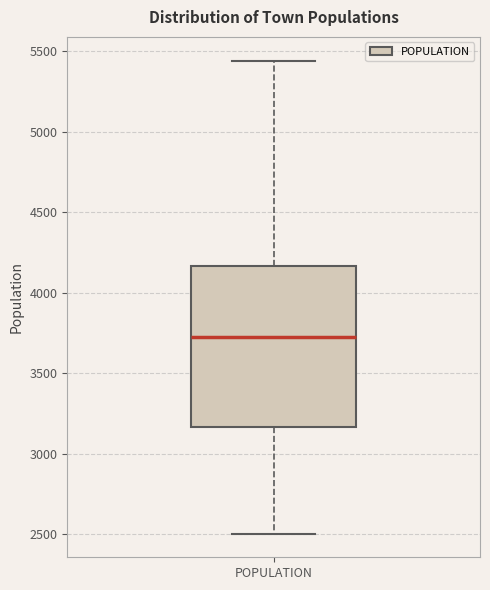

Transcribe this box plot: give where the median line is, the range the box spans, and where the two whiskers end, as read against the y-axis. The values are not printed on the chart, so give them approximately, as read against the axis.

median 3700, box 3150 to 4150, whiskers 2500 to 5450